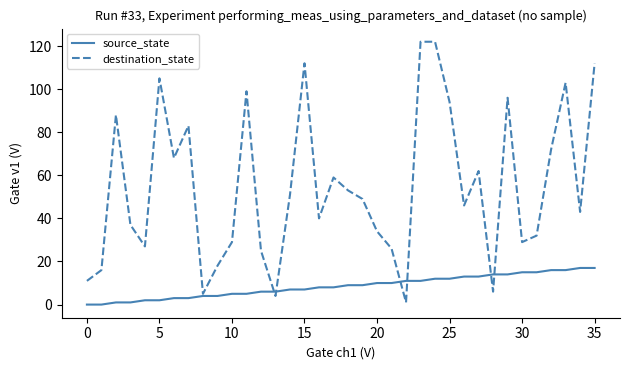

Reading left to right, what are all the values shown in this chart?

source_state: 0	0	1	1	2	2	3	3	4	4	5	5	6	6	7	7	8	8	9	9	10	10	11	11	12	12	13	13	14	14	15	15	16	16	17	17
destination_state: 11	16	88	37	27	105	68	83	5	18	29	99	25	4	51	112	40	59	53	49	34	26	1	122	122	94	46	62	6	96	29	32	72	103	43	112